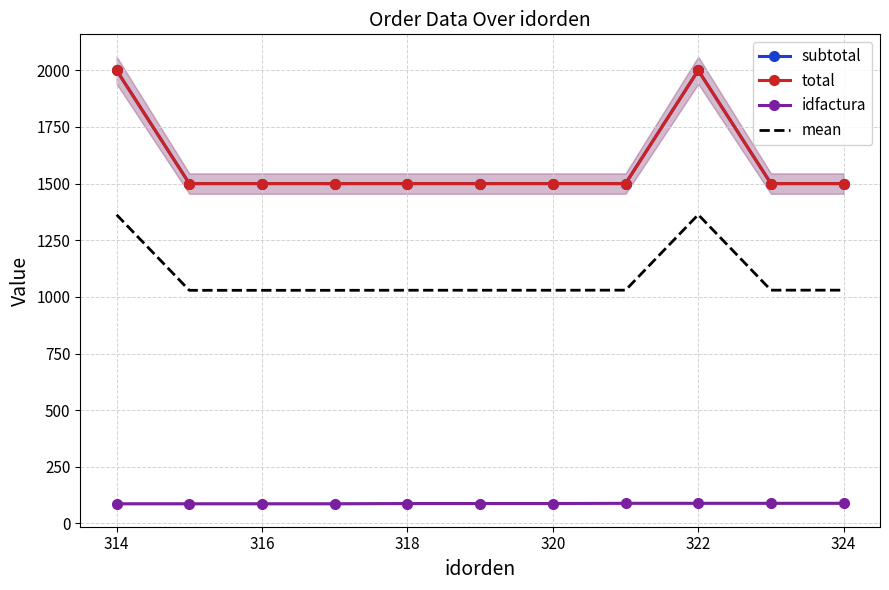

What is the sum of all mean values?

11989.3